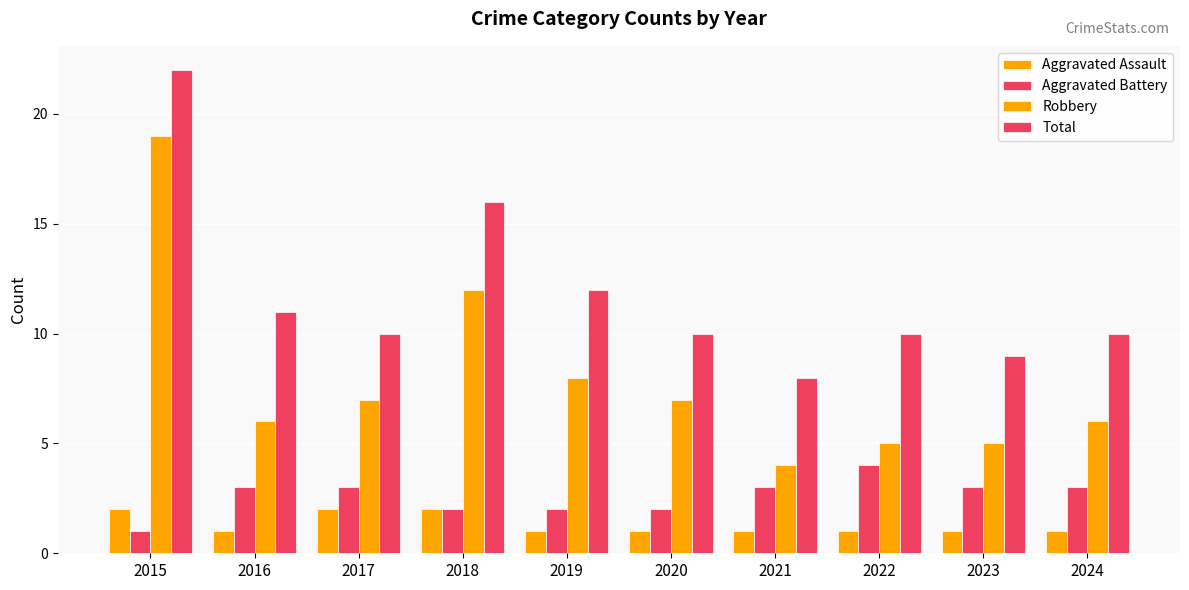

List the series in order of their peak value, lowest first.

Aggravated Assault, Aggravated Battery, Robbery, Total